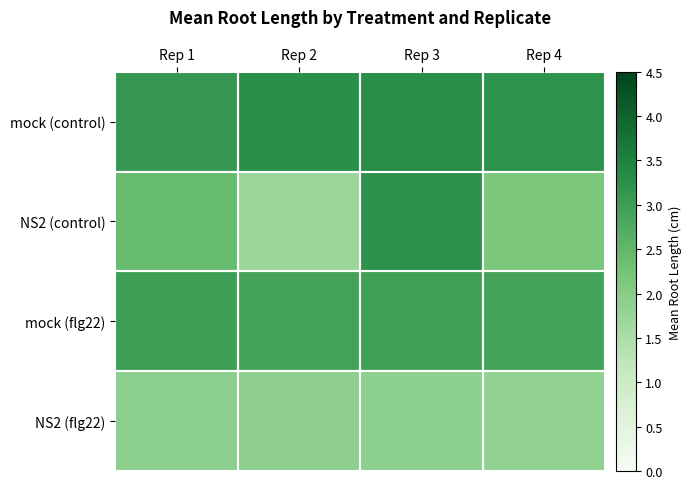

Which has a higher value, Rep 1 or Rep 4?

Rep 4